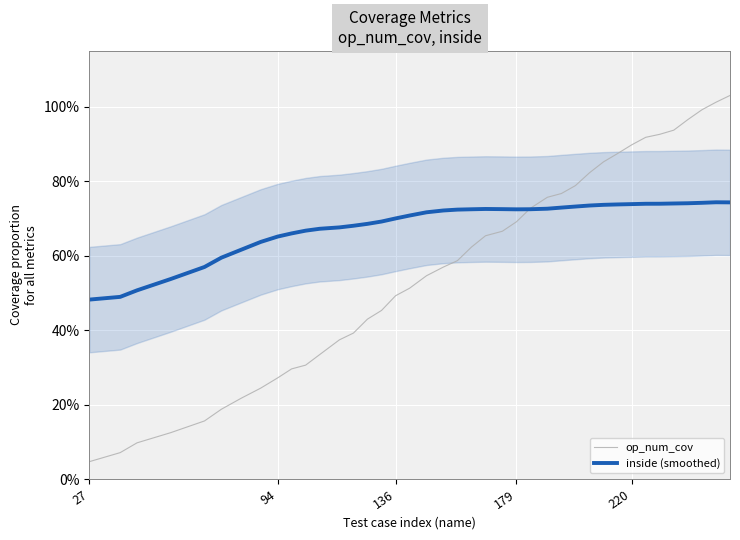

At how many categories does at least one series exceed 0?

40